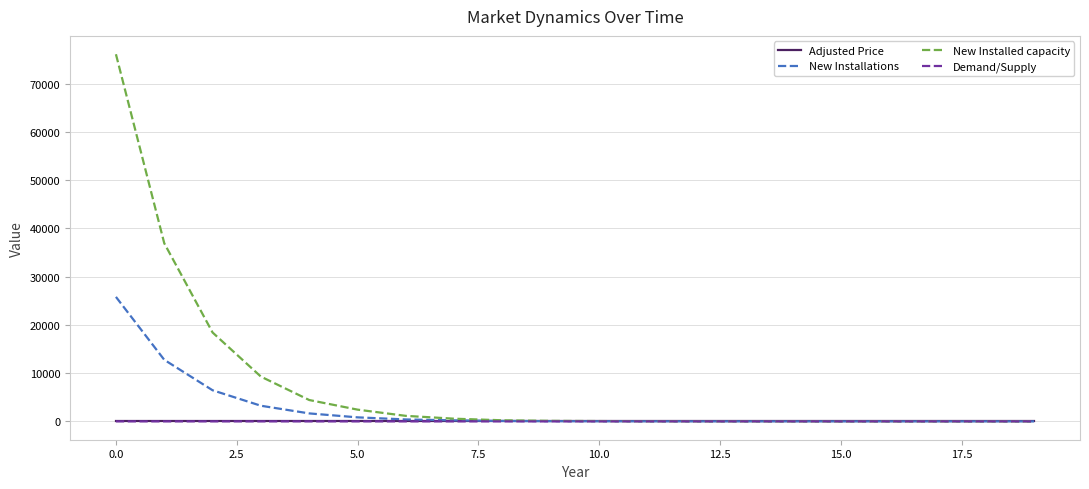

Which series has the largest range (max minus min)?

New Installed capacity